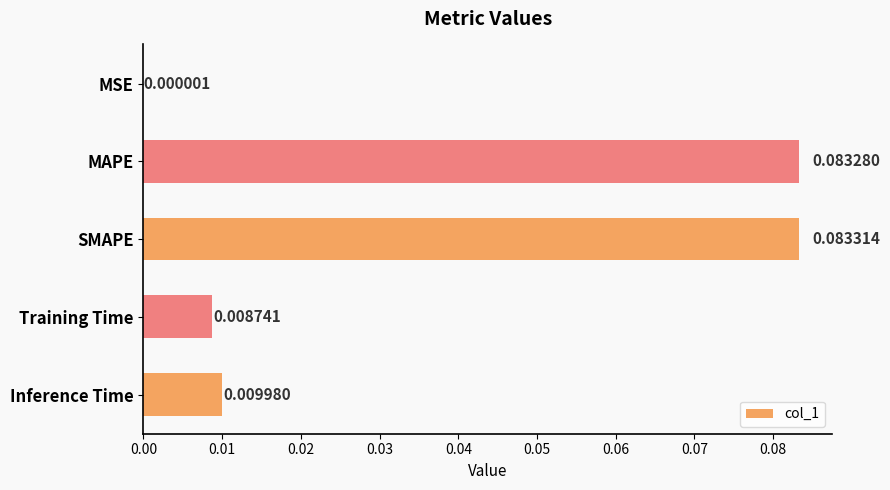

At which category does the chart reach its peak across all series?

SMAPE